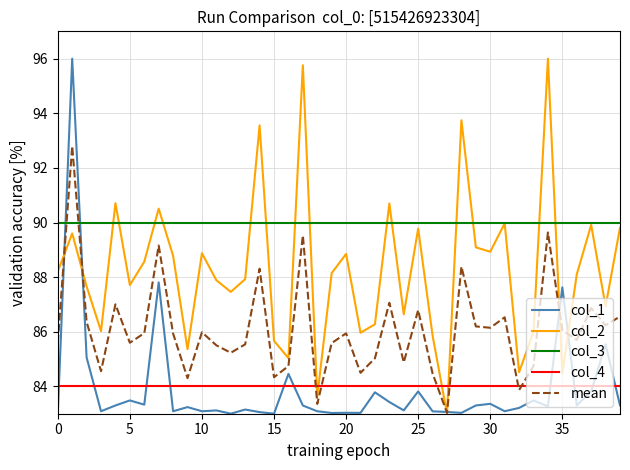

True or false: col_4 and col_3 intersect in this chart.

False